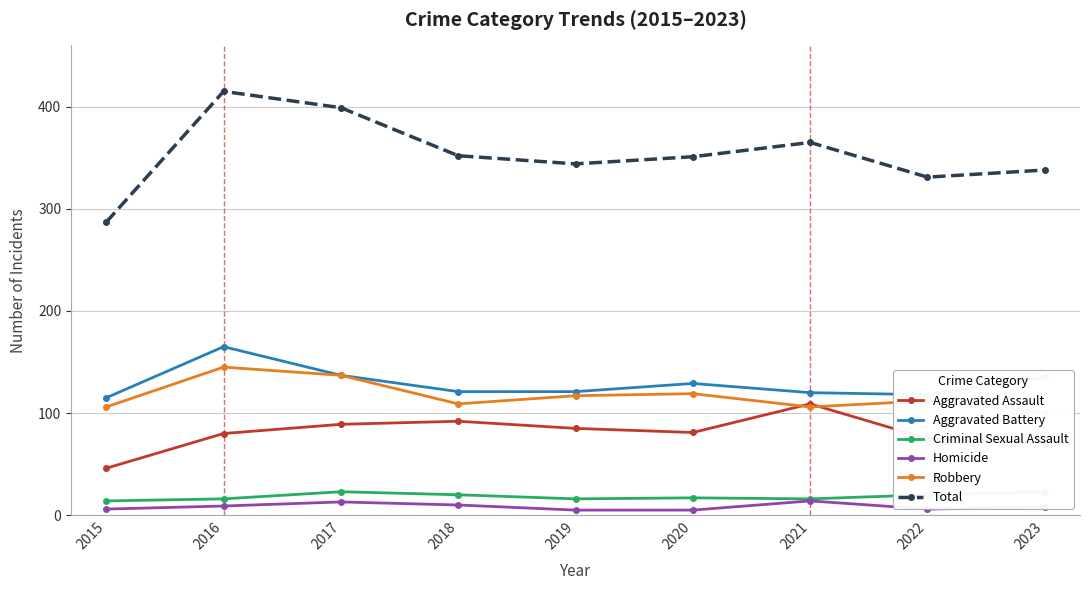

The value of Robbery at 2021 is 56. True or false?

False